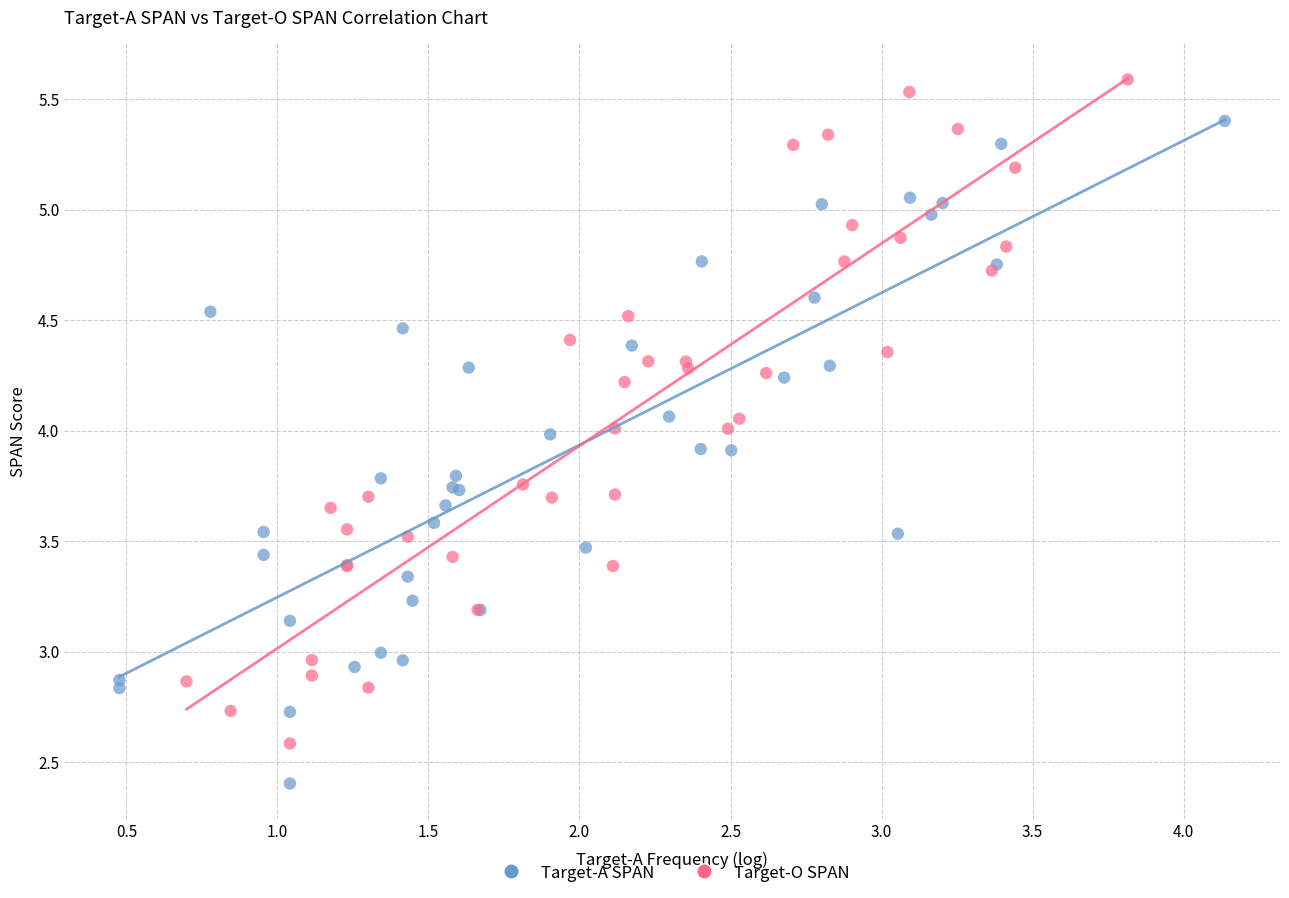

Which series reaches the maximum Y coordinate?

Target-O SPAN